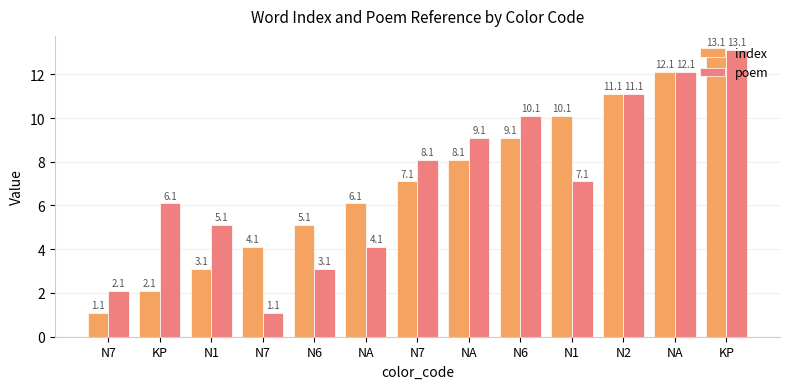

Which series has the widest spread of values?

index